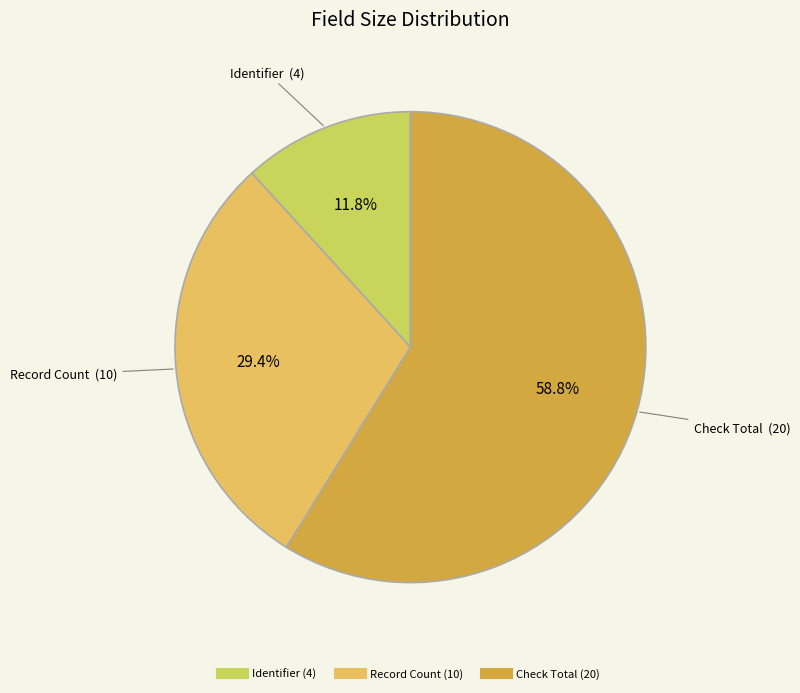

To the nearest percent, what percentage of the pie is Record Count?

29%